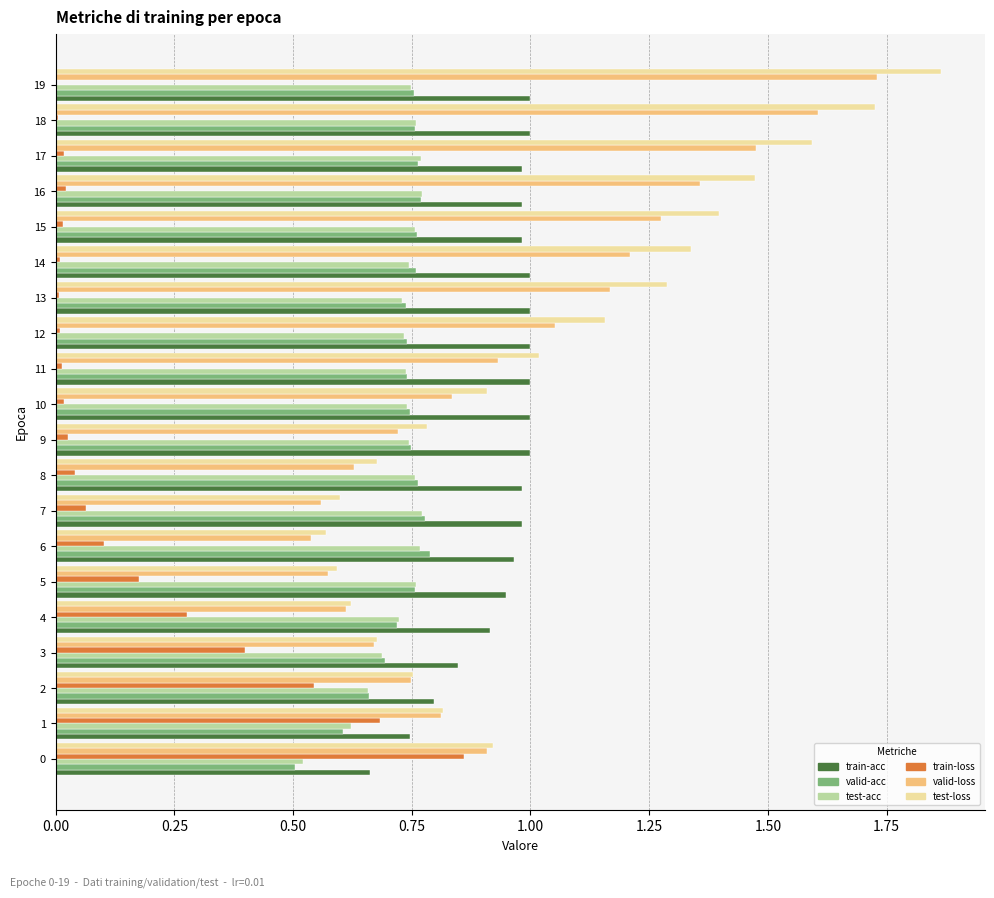

The test-acc series shows 0.7 at 12. True or false?

True